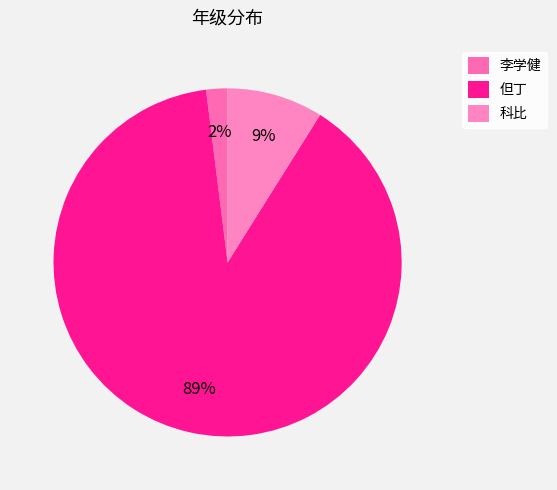

How many slices are in this pie chart?

3